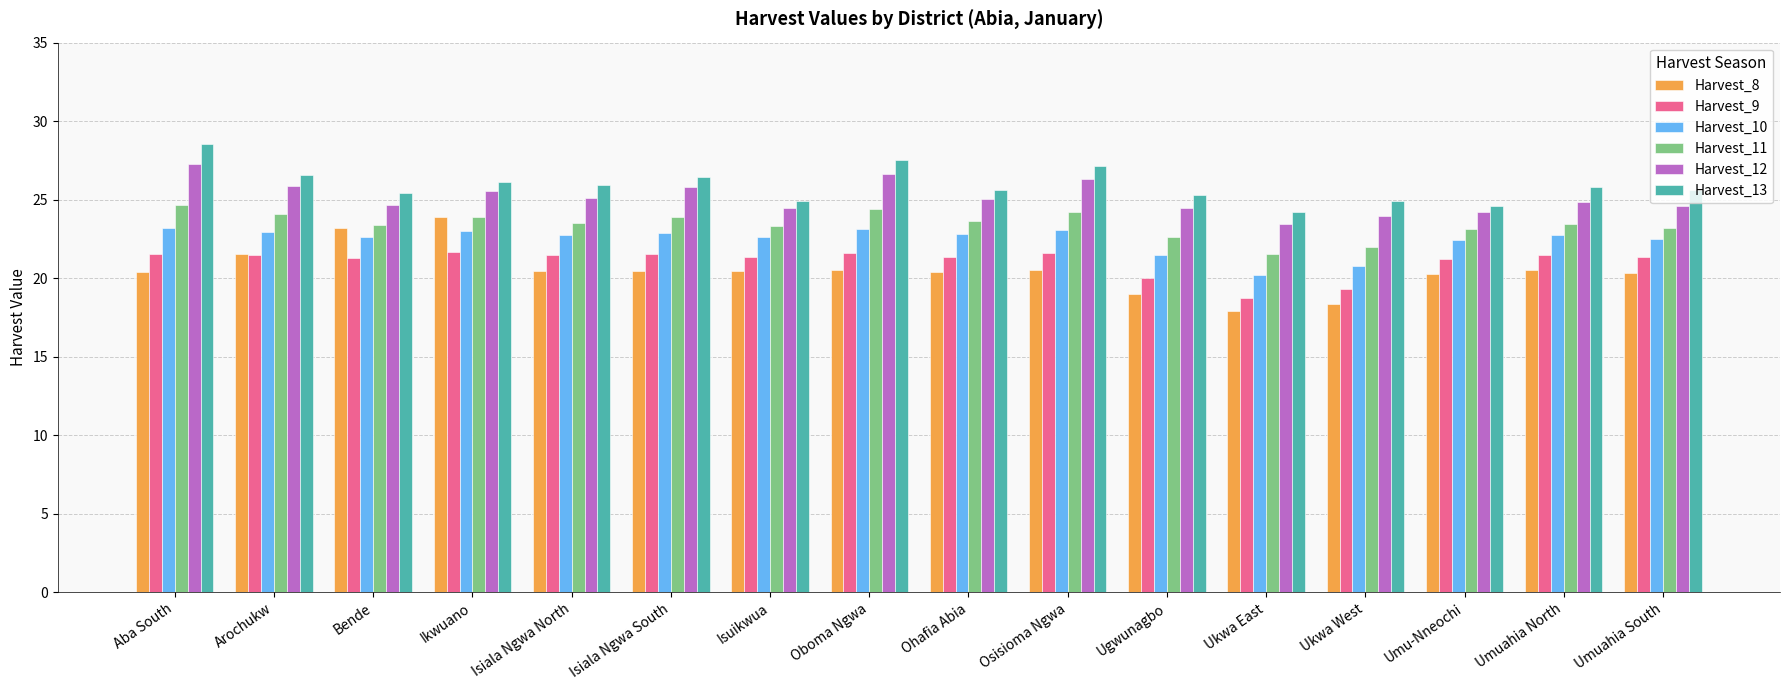

The value of Harvest_10 at Isiala Ngwa South is 22.9. True or false?

True